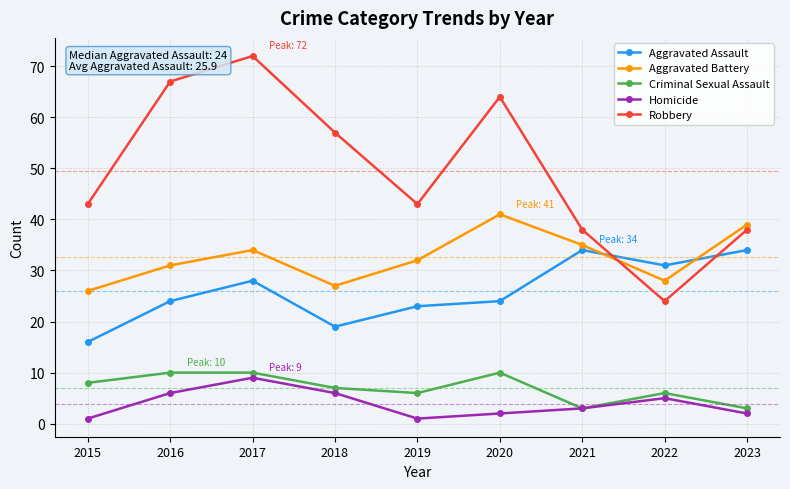

What value does the Aggravated Assault series have at 2018, to the nearest 5?

20